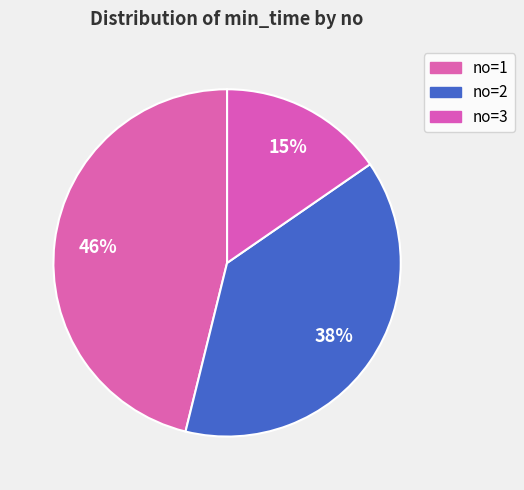

How many segments does this pie chart have?

3